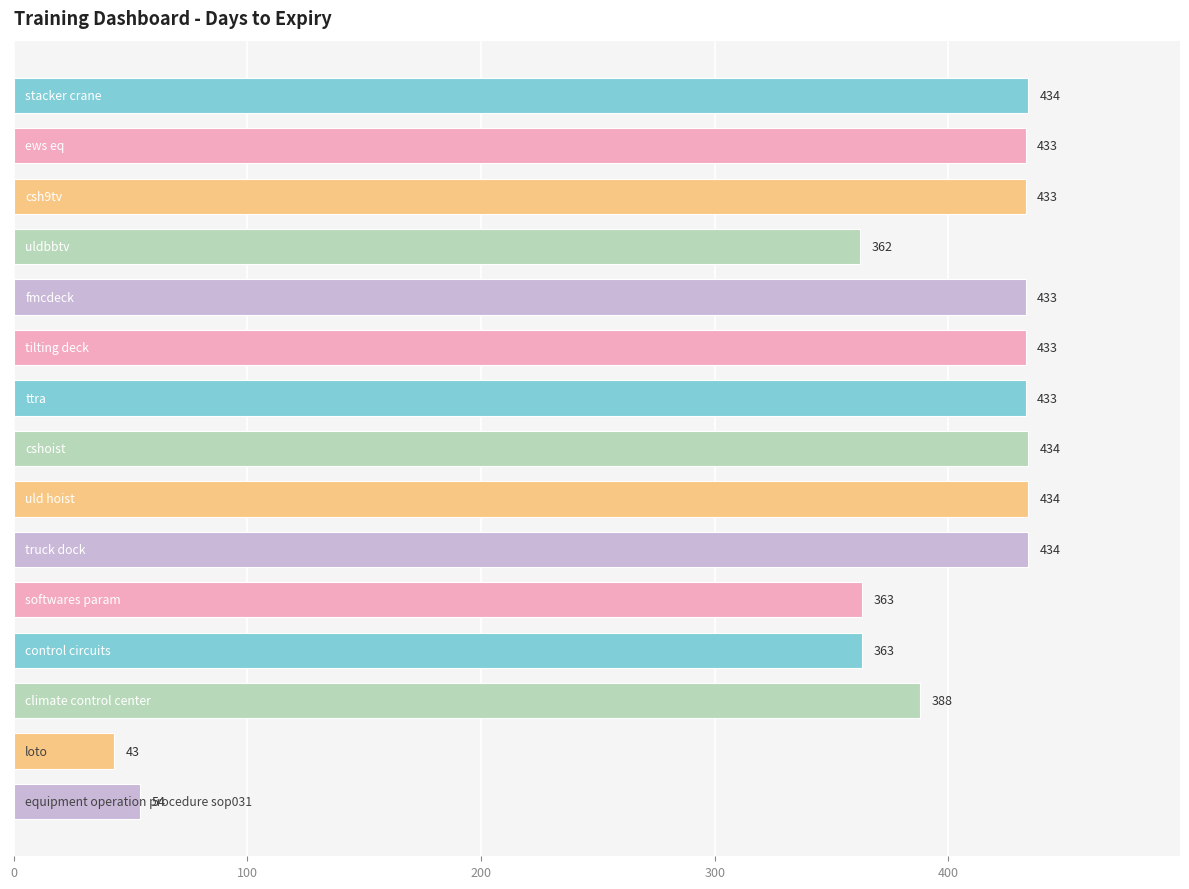

What is the greatest value displayed?

434